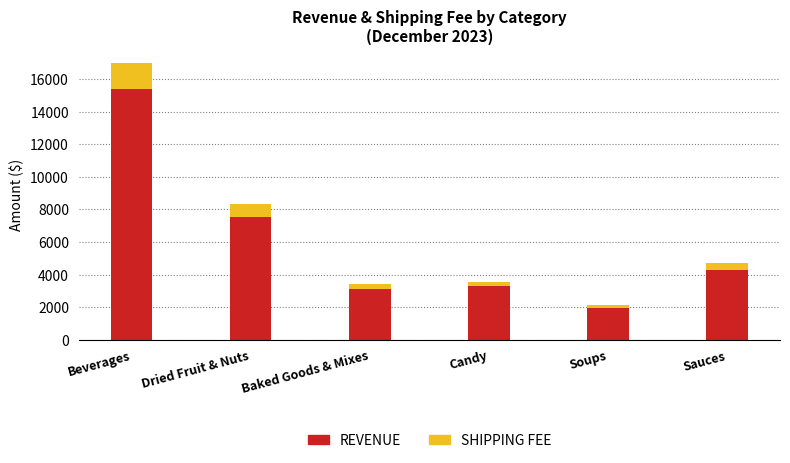

At which category is the sum across all series the highest?

Beverages